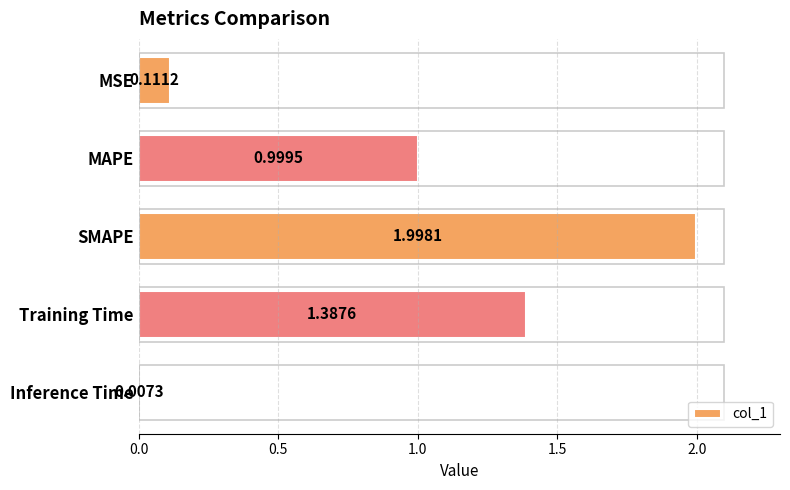

Which has a higher value, MAPE or Training Time?

Training Time